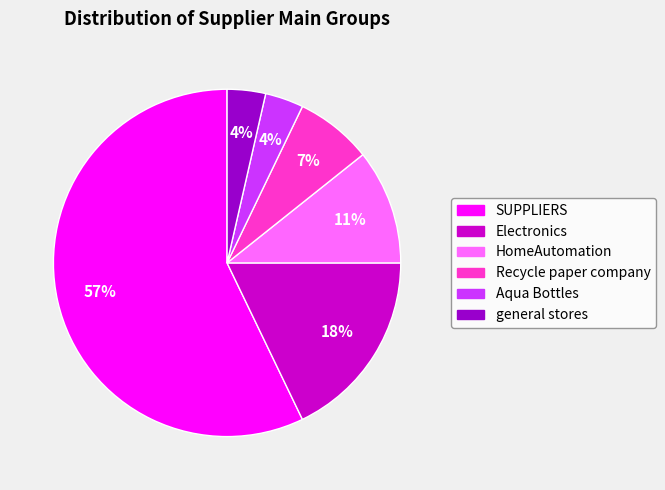

Is the sum of general stores and Electronics greater than half?

No